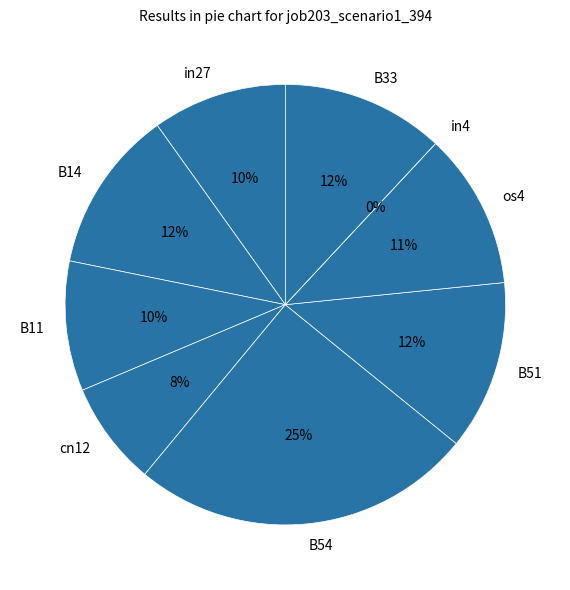

Rank the categories by value from highest to lowest.

B54, B51, B14, B33, os4, in27, B11, cn12, in4